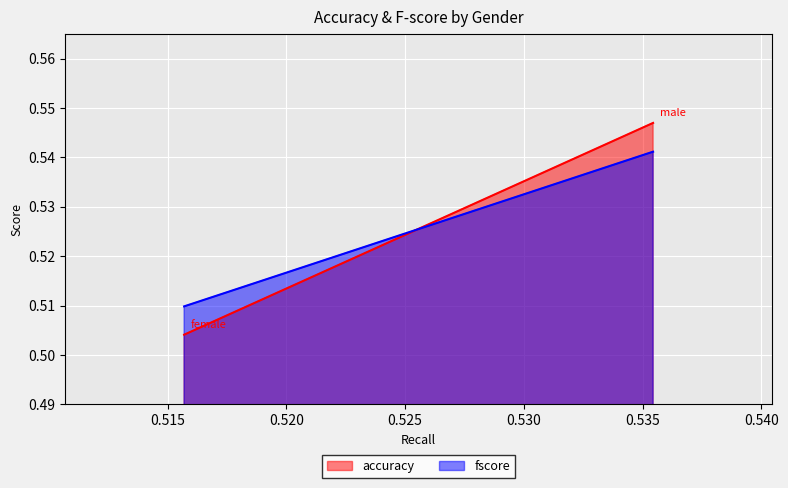

How many lines are shown in the chart?

2